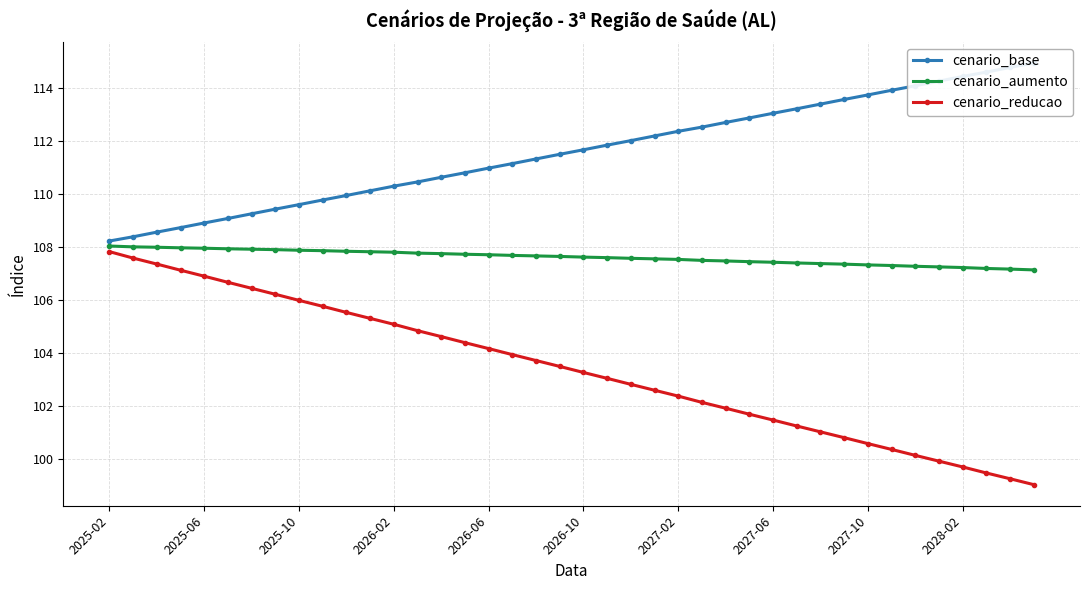

Is it true that cenario_reducao equals 143.0 at 15?

False